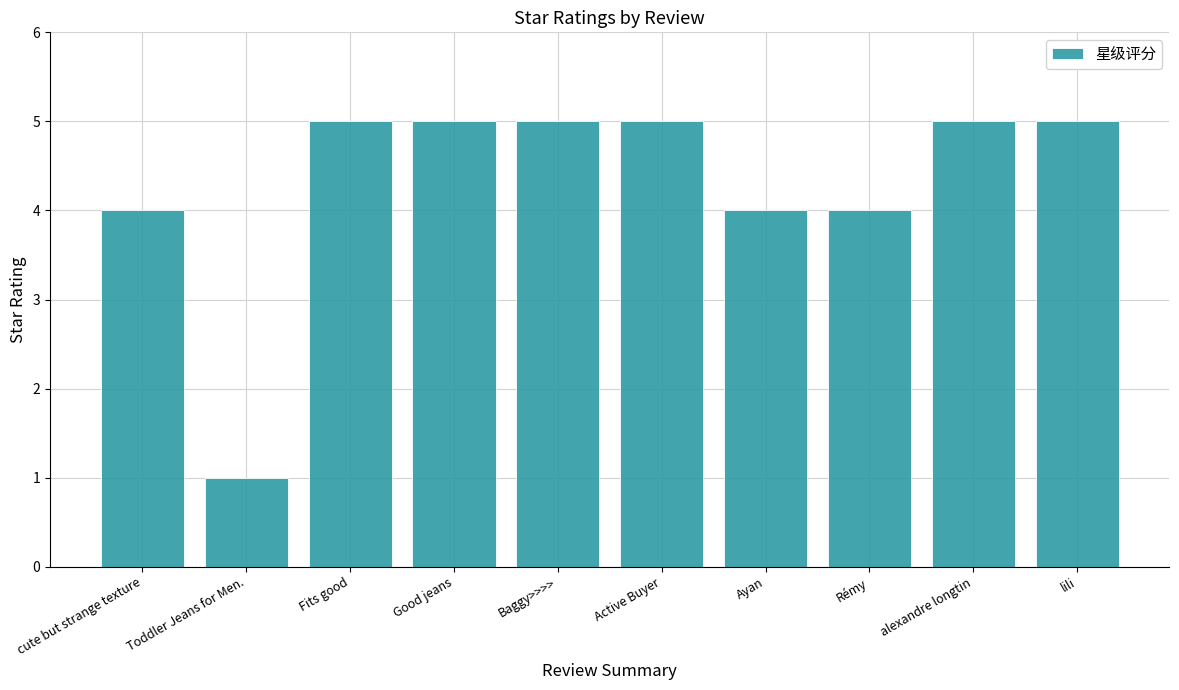

Which has a higher value, Baggy>>>> or Toddler Jeans for Men.?

Baggy>>>>